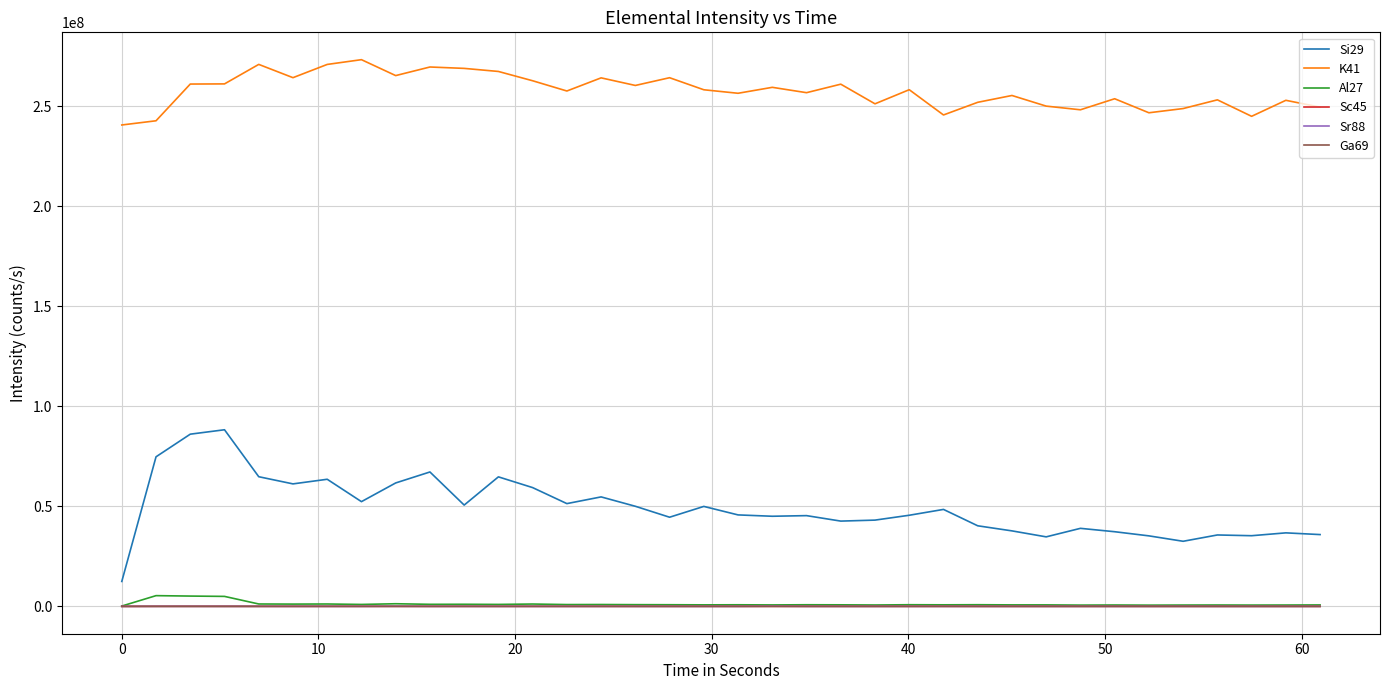

True or false: Sr88 and K41 cross at least once.

False